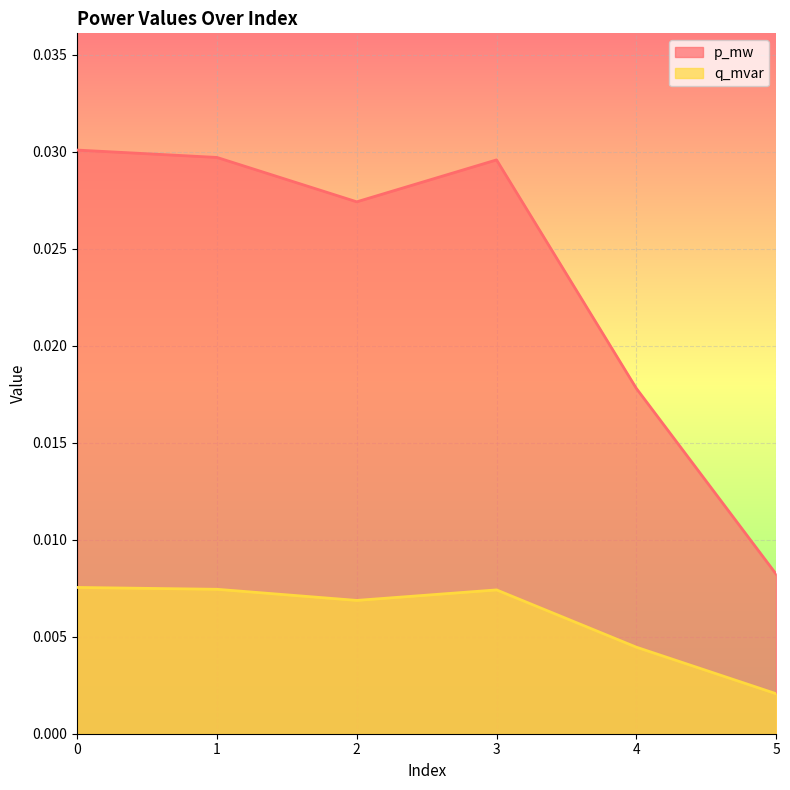

The p_mw series shows 0.0 at 1. True or false?

False